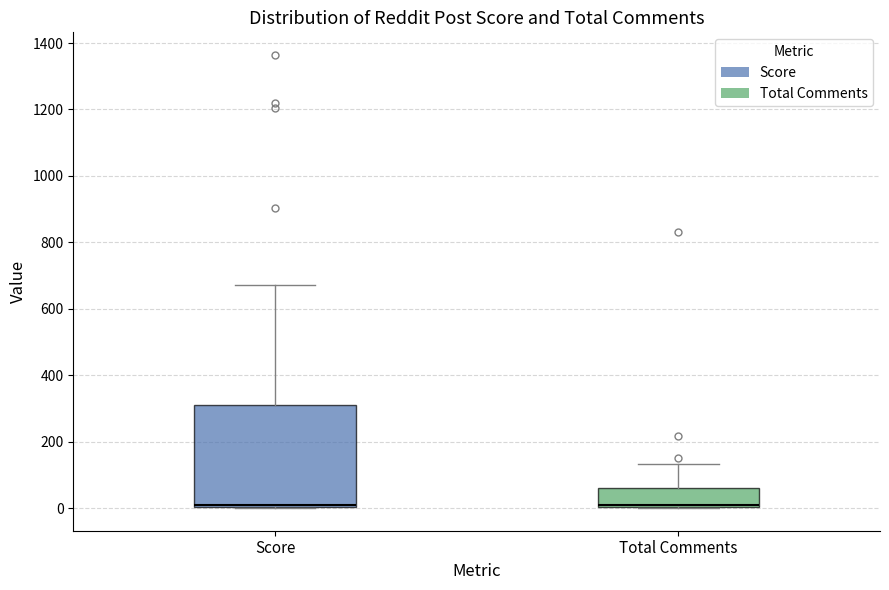

Which box is the tallest, from its lower edge to its upper edge?

Score